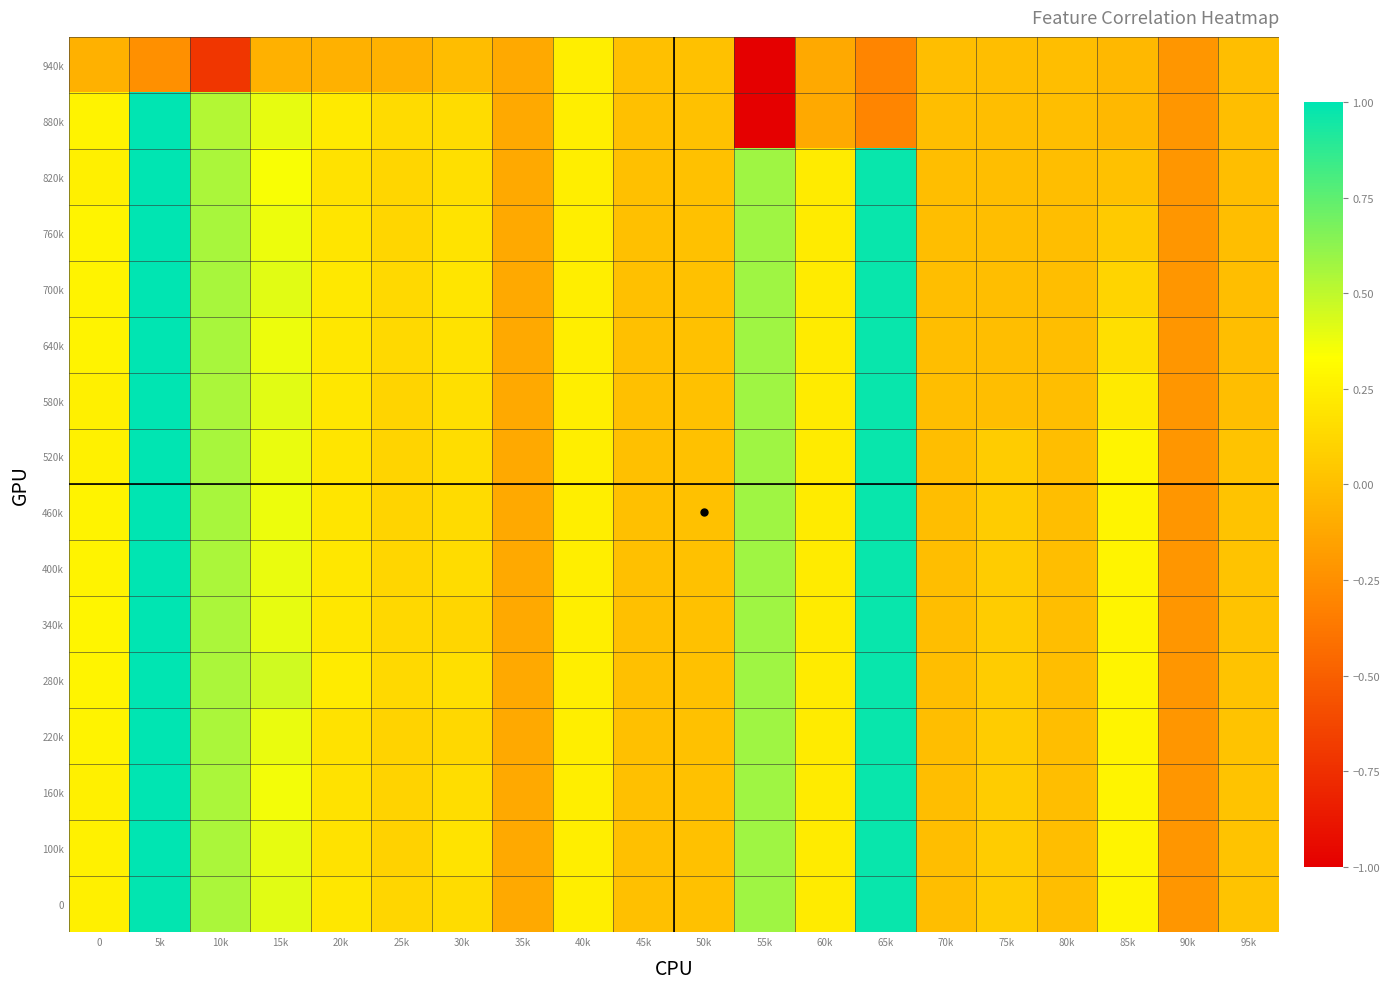

What is the spread (max minus min) of values at 15k?

0.5